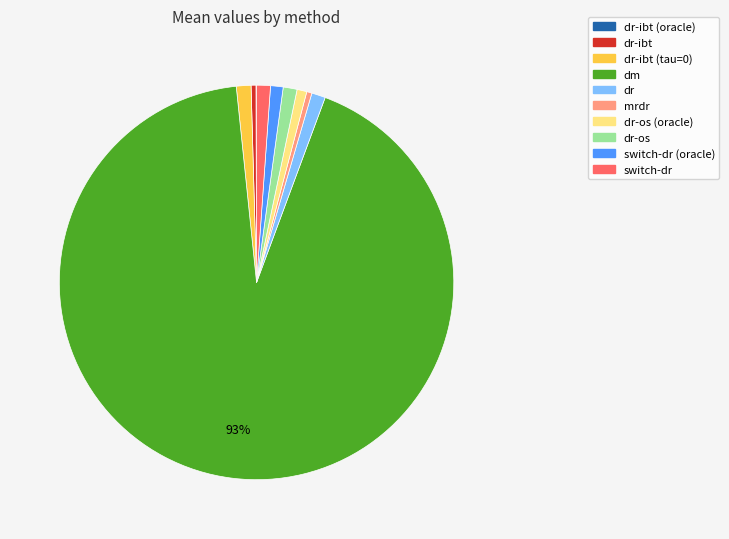

Is there any slice that represents more than half of the pie?

Yes